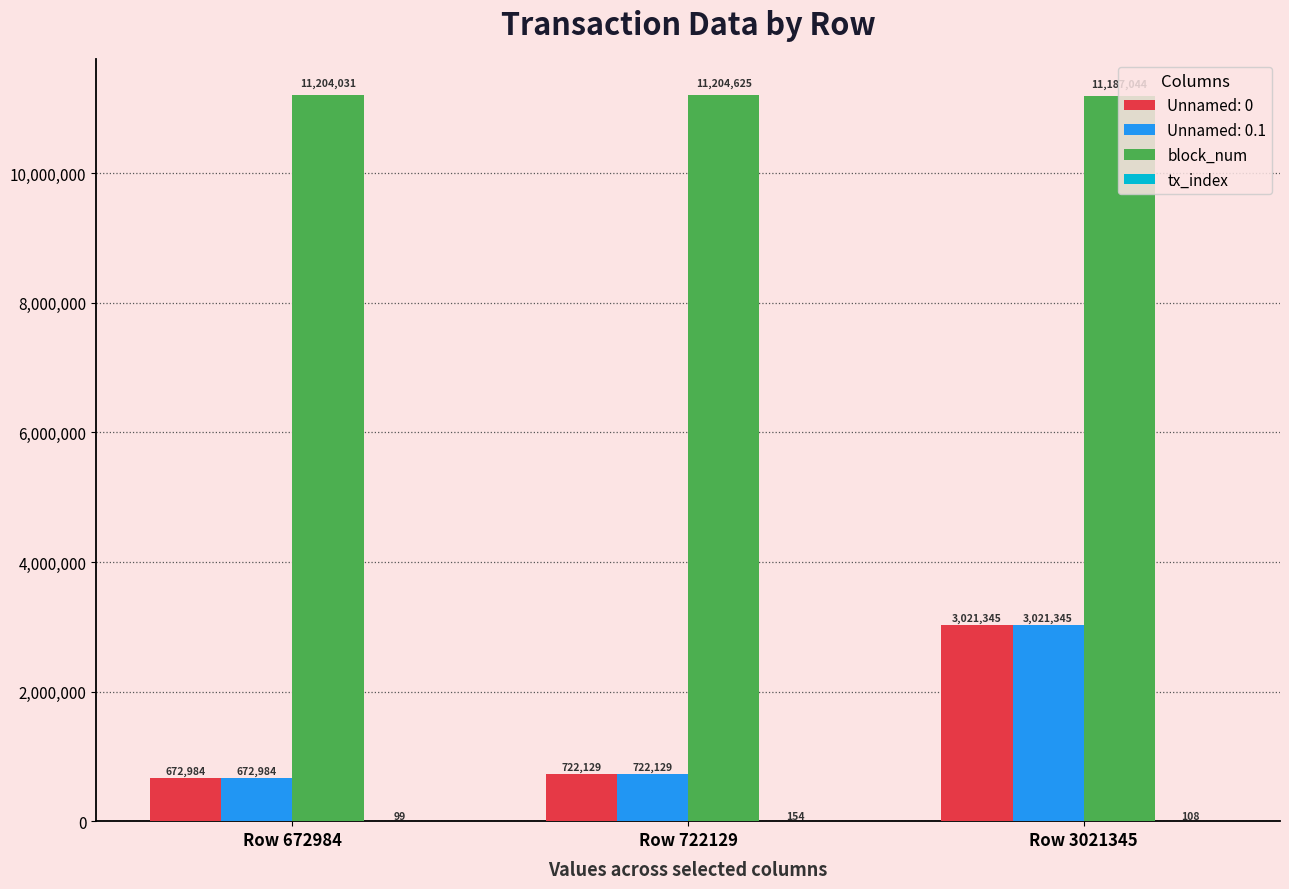

What is the approximate value of block_num at Row 722129?

11204625